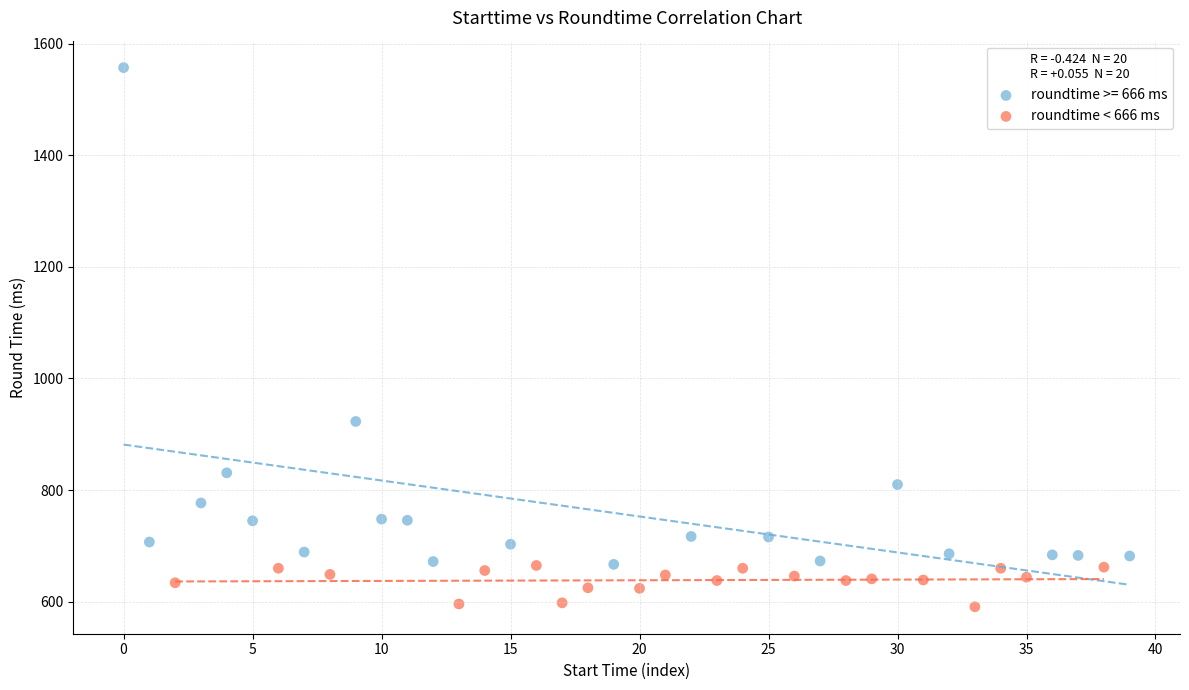

Which series contains the highest Y value?

roundtime >= 666 ms